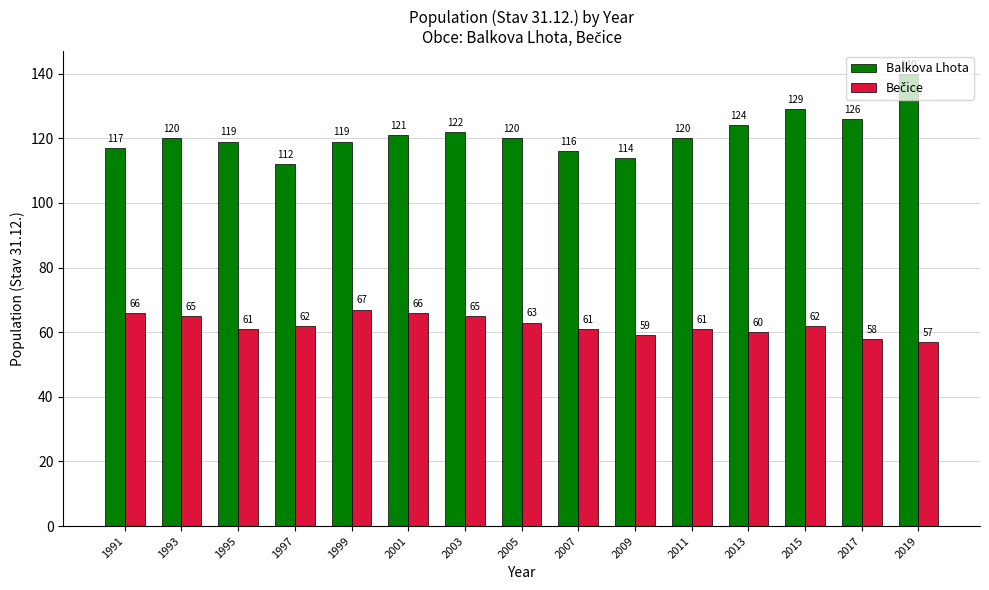

What is the greatest value displayed?

140